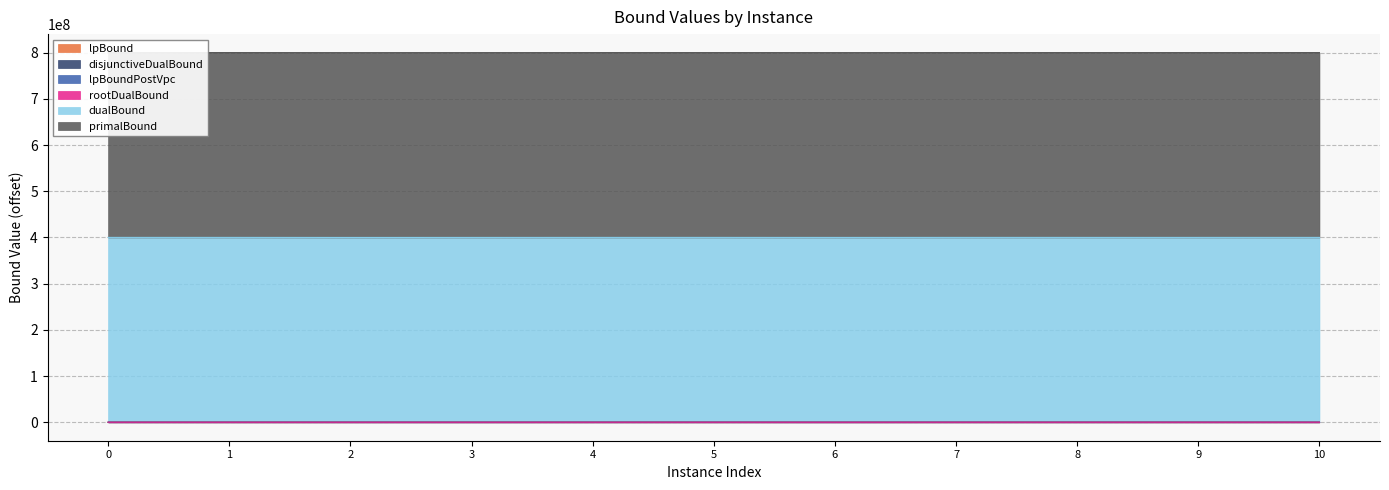

How many values in the lpBoundPostVpc series are below 16086?

5